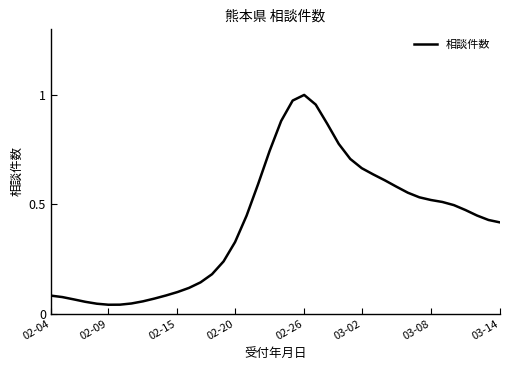

True or false: there are more than 2 points higher than both neighbors.

False